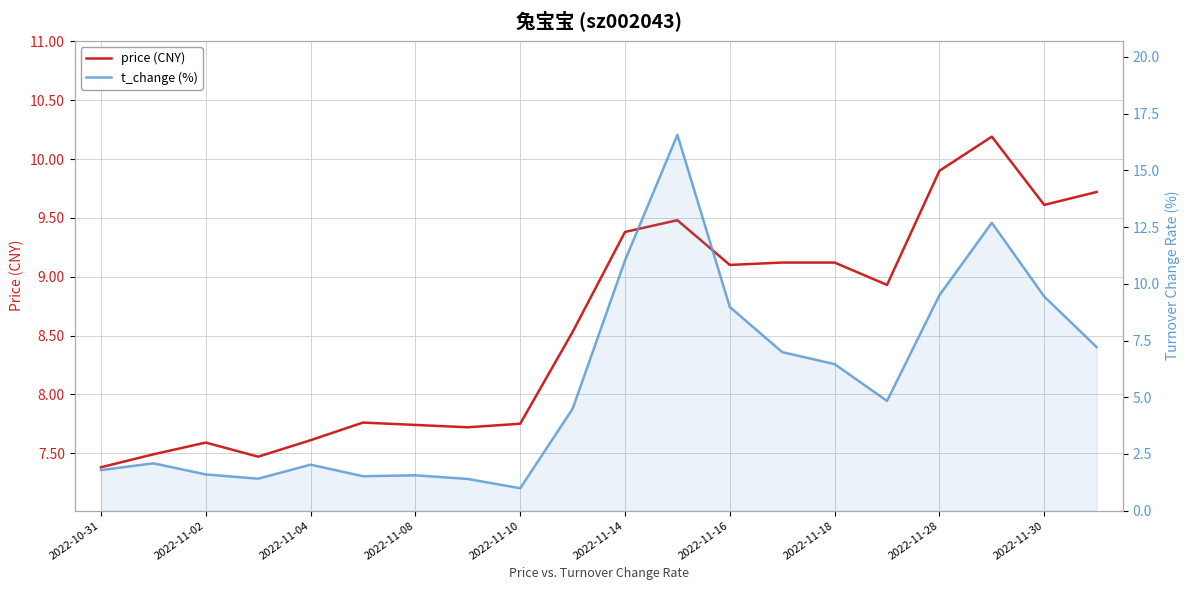

Count the number of data series in this chart.

2